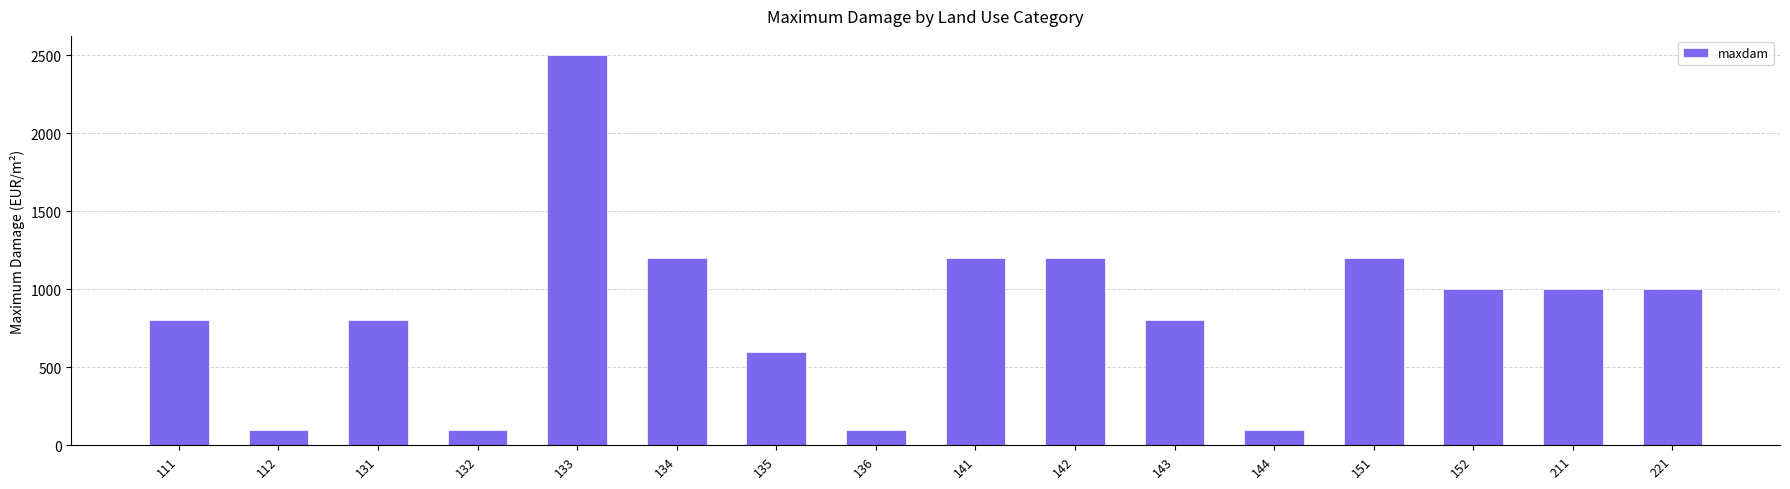

What is the value of the 15th bar from the left?

1000